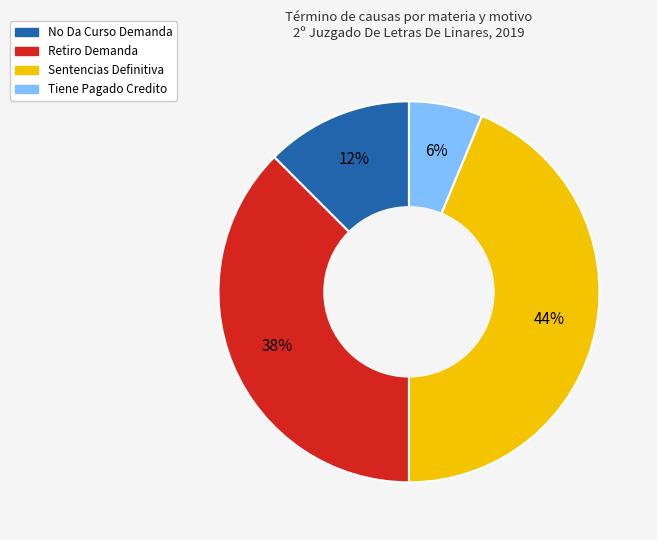

How many segments does this pie chart have?

4